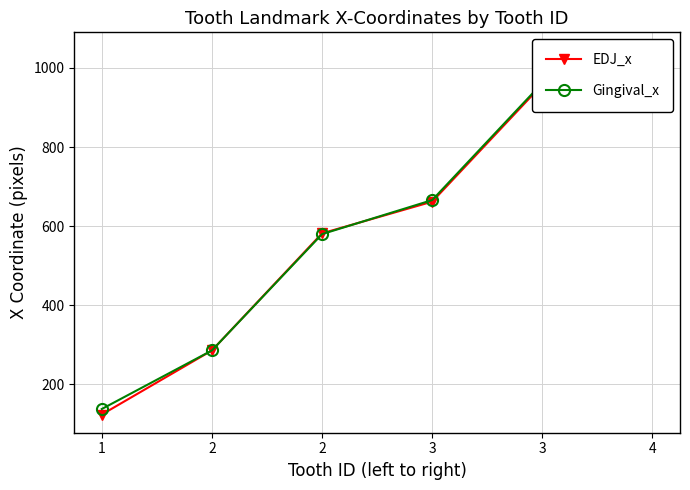

At which label does EDJ_x first exceed 662?

3